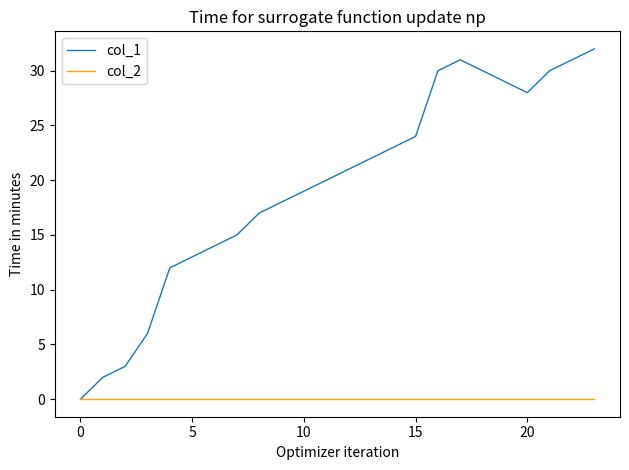

Which series has the widest spread of values?

col_1